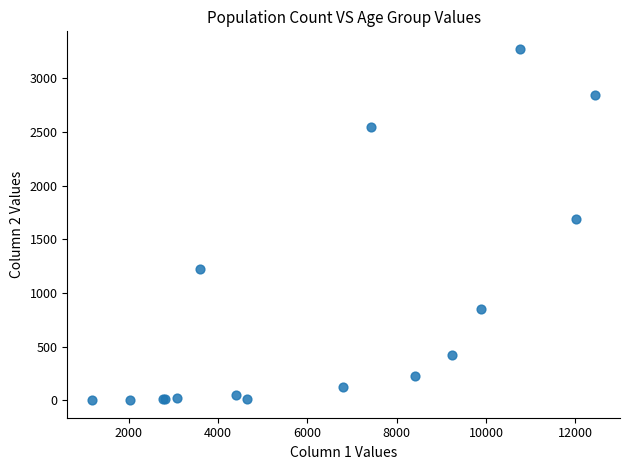

What Y value in the scatter plot is closest to 1638?

1690